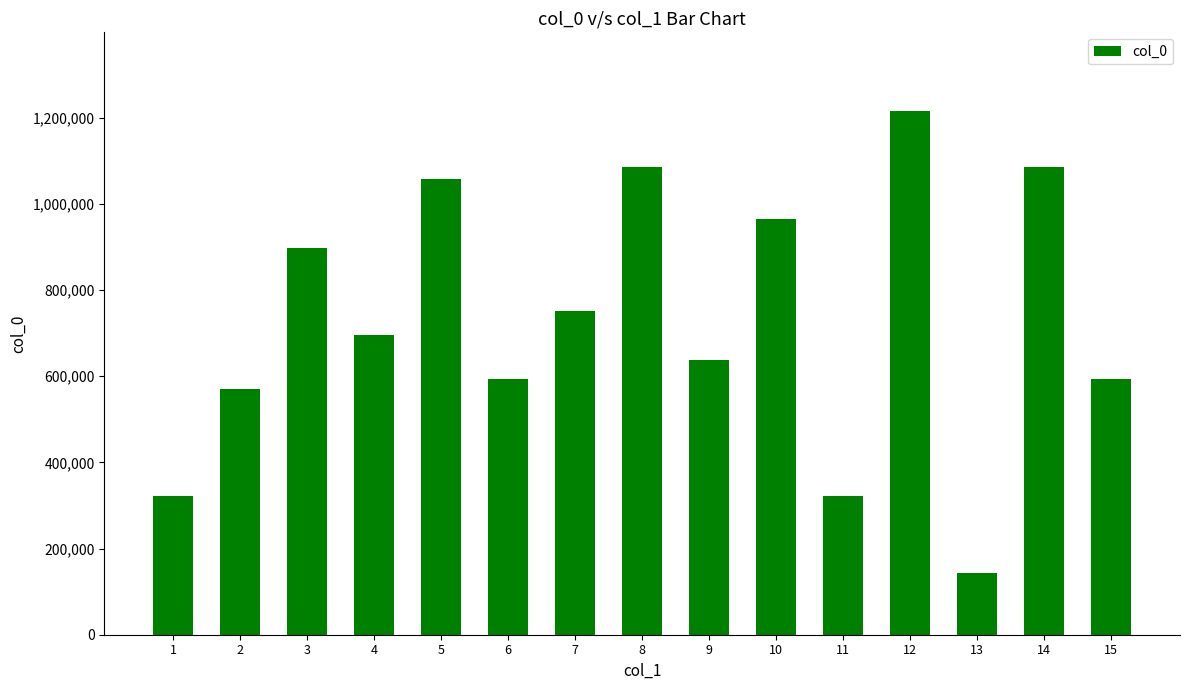

The value at 12 is 765101. True or false?

False